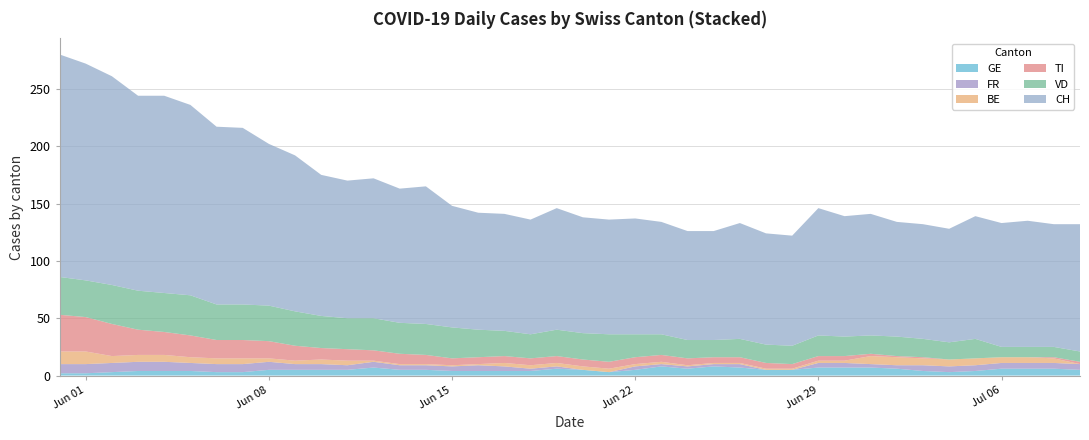

Reading left to right, what are all the values shown in this chart?

CH: 0=194	1=189	2=182	3=170	4=172	5=166	6=155	7=154	8=141	9=136	10=123	11=120	12=122	13=117	14=120	15=106	16=102	17=102	18=100	19=106	20=101	21=100	22=101	23=98	24=95	25=95	26=101	27=97	28=96	29=111	30=105	31=106	32=100	33=100	34=99	35=107	36=108	37=110	38=107	39=111
GE: 0=2	1=2	2=3	3=4	4=4	5=4	6=3	7=3	8=5	9=5	10=5	11=5	12=7	13=5	14=5	15=4	16=4	17=4	18=4	19=6	20=5	21=3	22=5	23=8	24=6	25=8	26=7	27=5	28=5	29=7	30=7	31=7	32=6	33=4	34=3	35=4	36=6	37=6	38=6	39=5
BE: 0=11	1=11	2=6	3=6	4=6	5=5	6=5	7=5	8=3	9=3	10=4	11=4	12=1	13=1	14=1	15=1	16=1	17=3	18=3	19=3	20=3	21=3	22=2	23=2	24=1	25=1	26=1	27=1	28=1	29=2	30=2	31=7	32=7	33=6	34=6	35=6	36=5	37=5	38=4	39=0
FR: 0=8	1=8	2=8	3=8	4=8	5=7	6=7	7=7	8=7	9=5	10=5	11=4	12=5	13=4	14=4	15=4	16=5	17=4	18=2	19=2	20=0	21=0	22=3	23=2	24=2	25=2	26=3	27=0	28=0	29=4	30=4	31=3	32=3	33=5	34=5	35=5	36=5	37=5	38=5	39=5
TI: 0=32	1=30	2=28	3=22	4=20	5=19	6=16	7=16	8=15	9=13	10=10	11=10	12=9	13=9	14=8	15=6	16=6	17=6	18=6	19=6	20=6	21=6	22=6	23=6	24=6	25=5	26=5	27=5	28=4	29=4	30=4	31=2	32=1	33=1	34=0	35=0	36=0	37=0	38=1	39=2
VD: 0=33	1=32	2=34	3=34	4=34	5=35	6=31	7=31	8=31	9=30	10=28	11=27	12=28	13=27	14=27	15=27	16=24	17=22	18=21	19=23	20=23	21=24	22=20	23=18	24=16	25=15	26=16	27=16	28=16	29=18	30=17	31=16	32=17	33=16	34=15	35=17	36=9	37=9	38=9	39=9